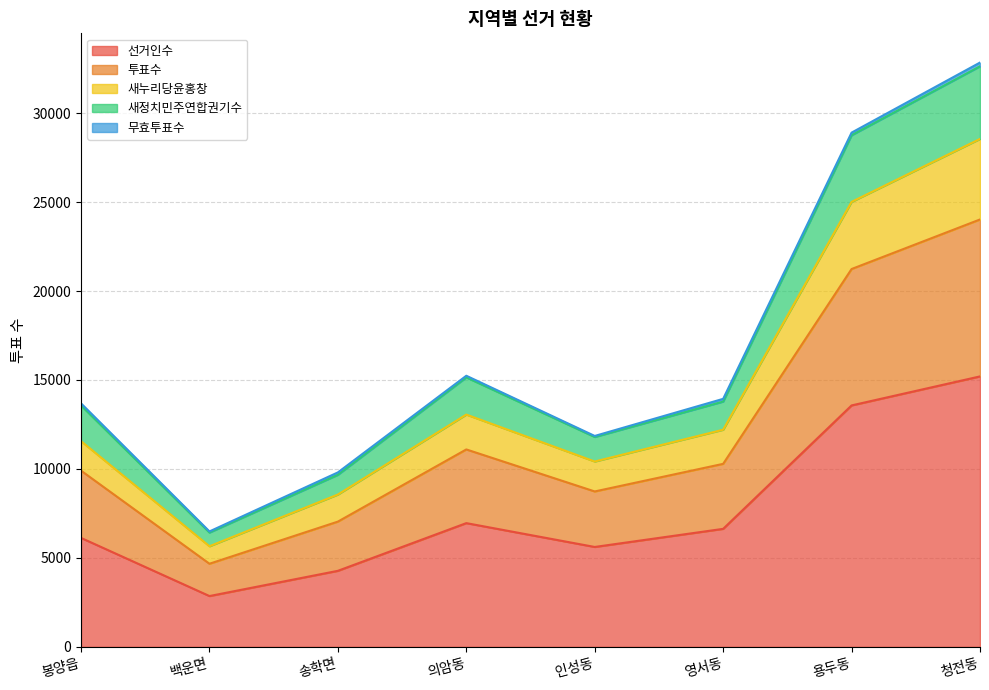

At which category is the sum across all series the highest?

청전동